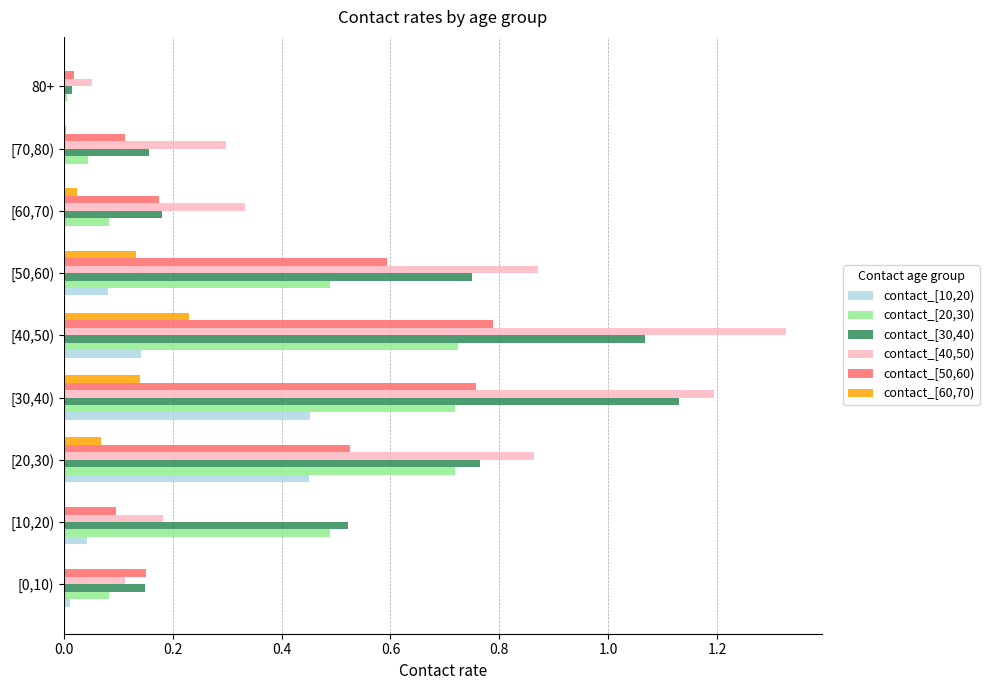

What is the sum of all contact_[30,40) values?

4.7